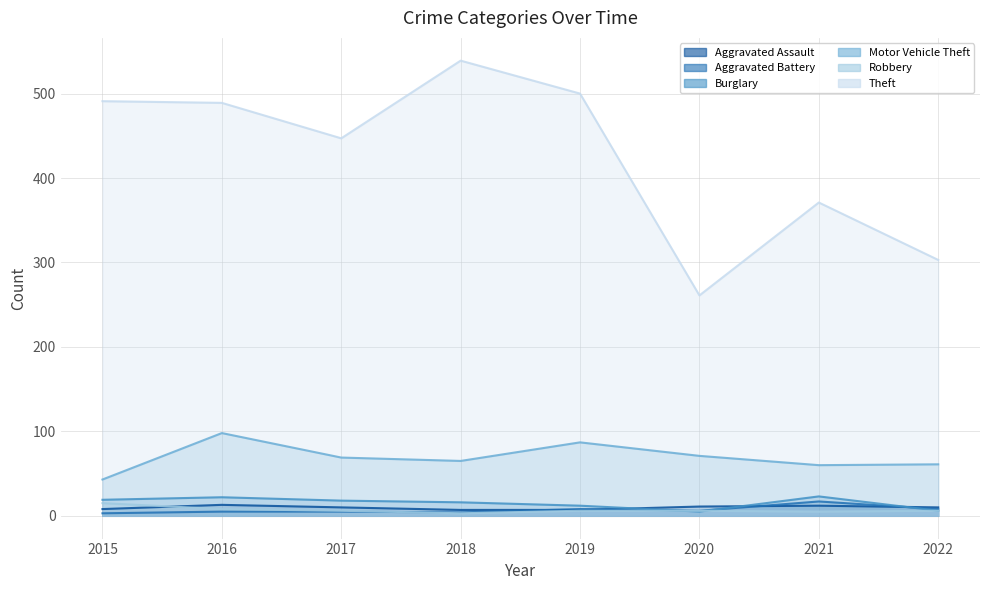

Which series ends up on top after the final intersection of Burglary and Aggravated Assault?

Aggravated Assault